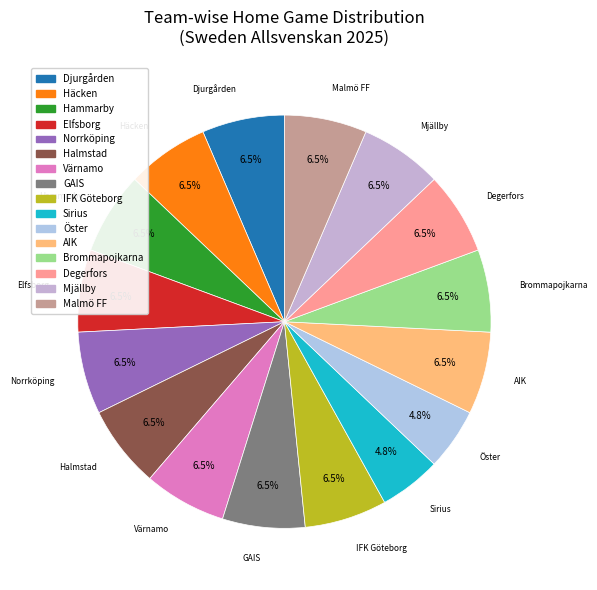

To the nearest percent, what is the average slice percentage?

6%